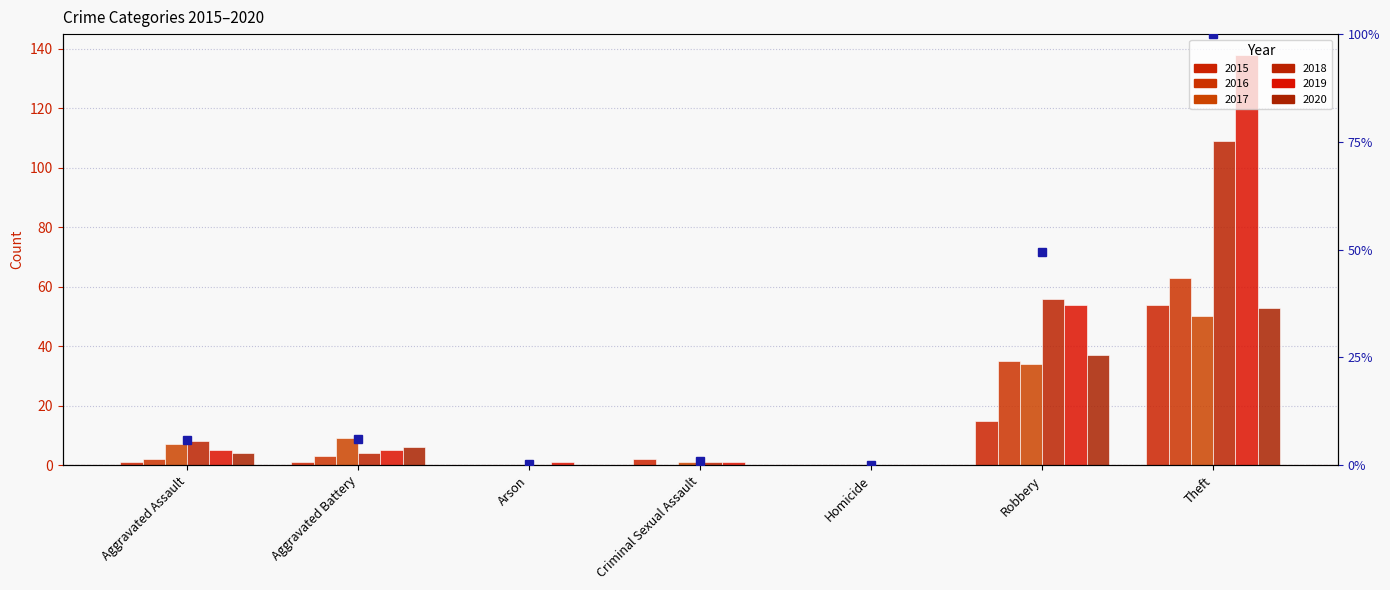

Does the chart contain any negative values?

No